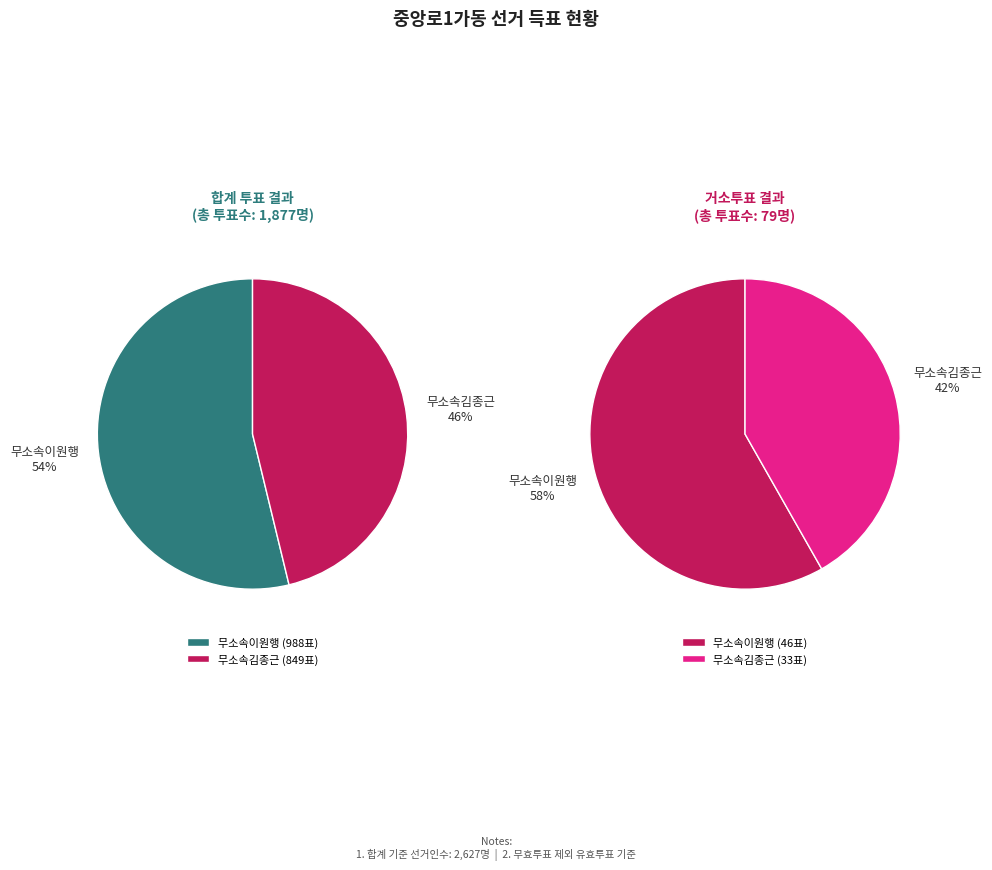

Is 무소속김종근 the majority of the pie?

No